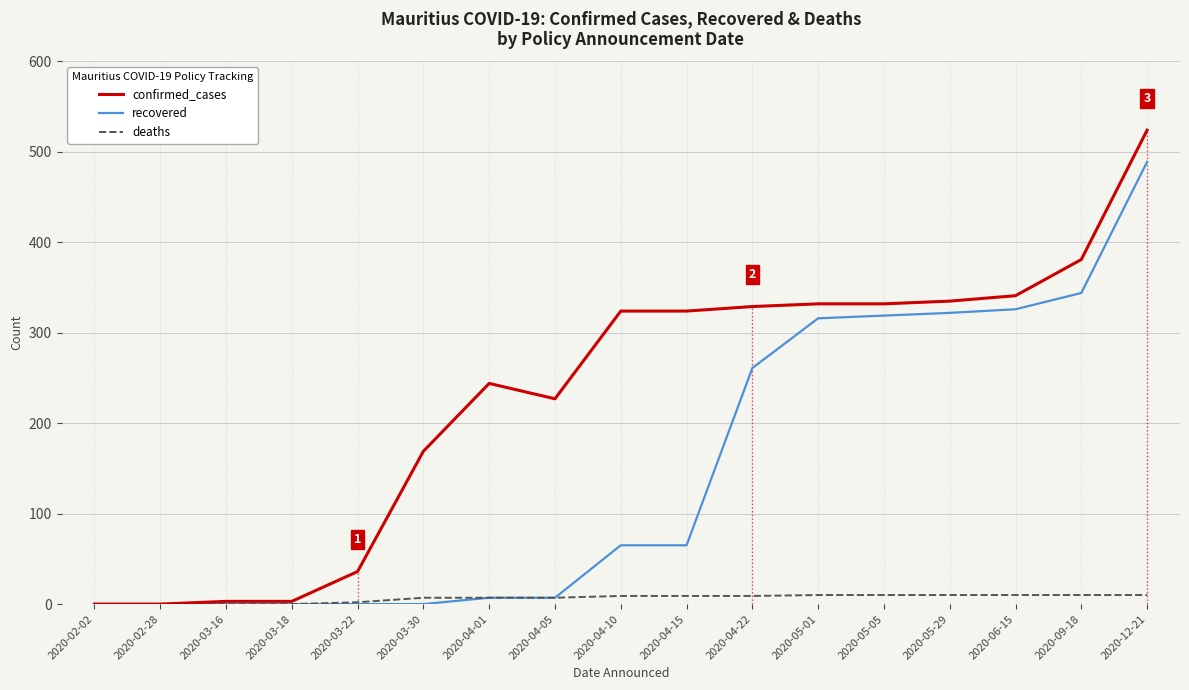

What is the approximate value of confirmed_cases at 2020-04-01?

244